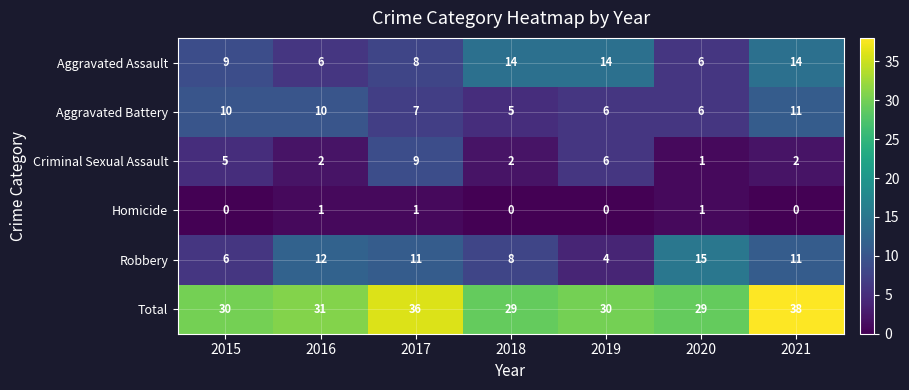

Which series has the largest range (max minus min)?

Robbery